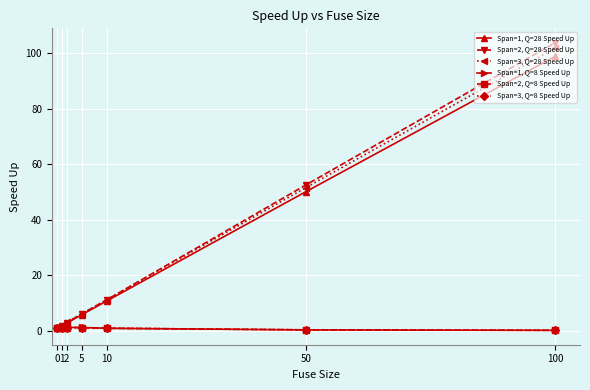

Which label corresponds to the largest value in the chart?

100